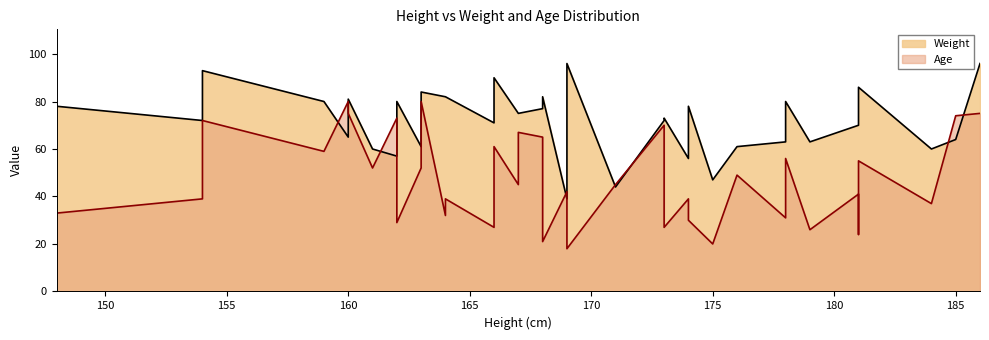

What is the smallest value displayed?

18